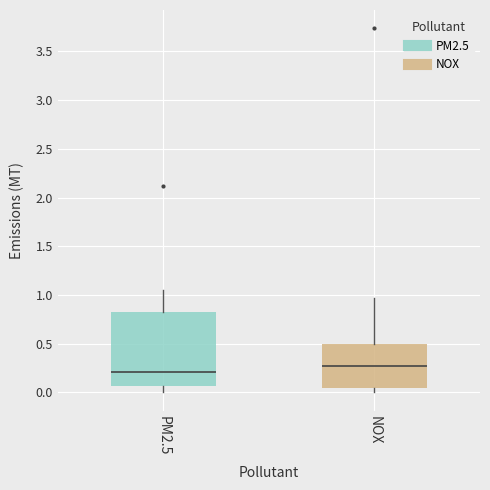

Where does the upper whisker of the box for PM2.5 end on the y-axis? The values are not printed on the chart, so give them approximately, as read against the axis.

1.05